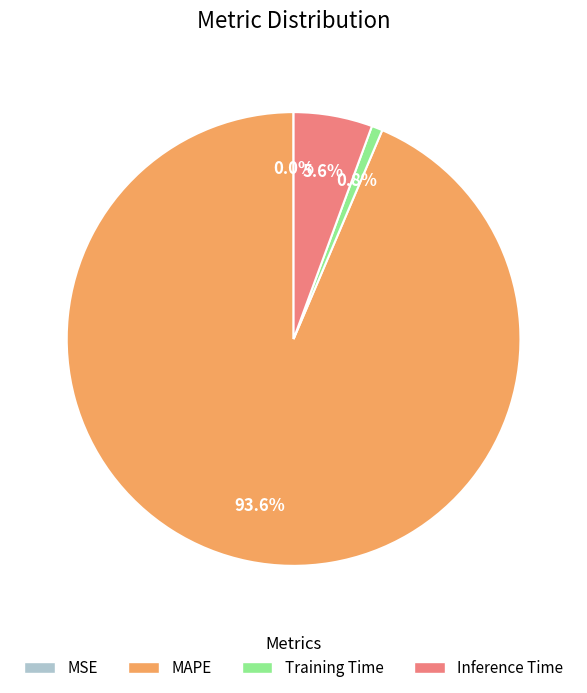

The Training Time slice represents 16% of the pie. True or false?

False